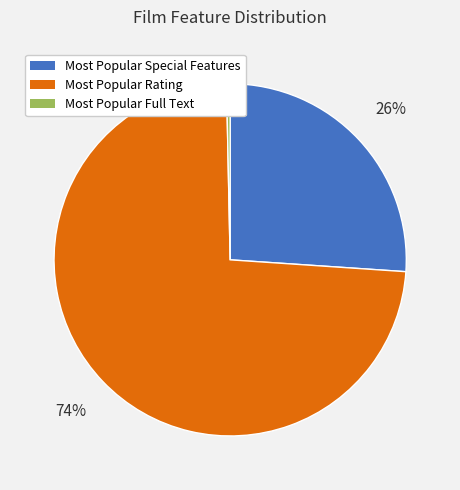

Is it true that Most Popular Rating is 88% of the pie?

False